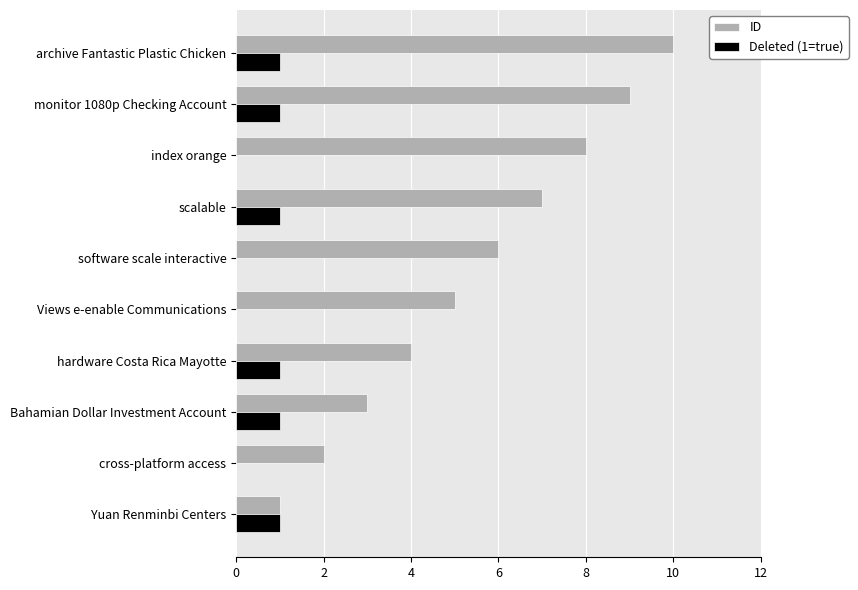

True or false: Deleted (1=true) has a value of 1 at archive Fantastic Plastic Chicken.

True